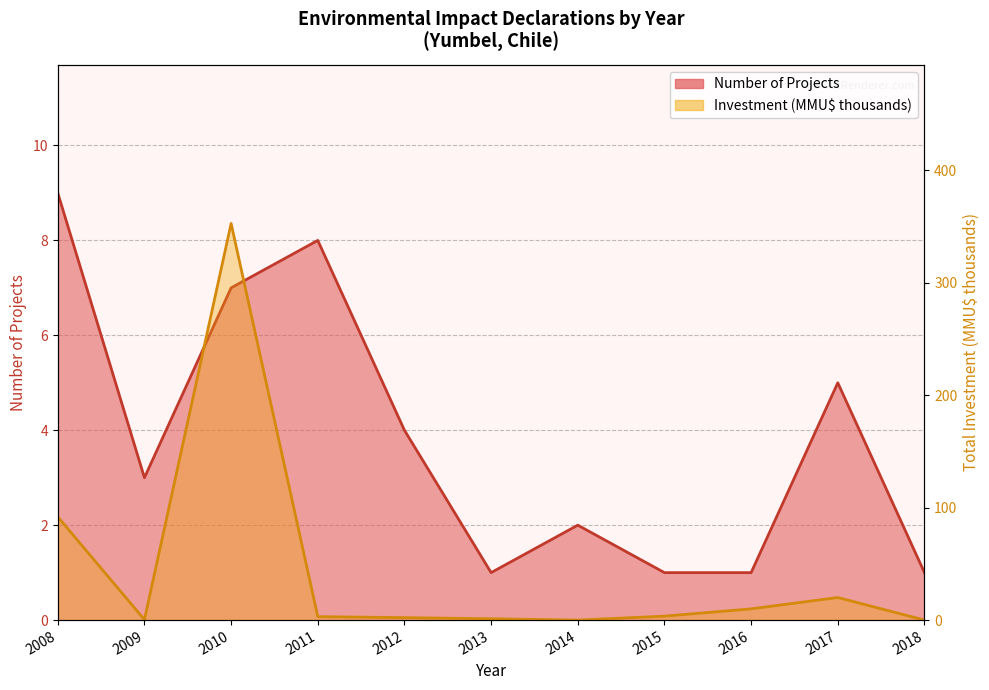

The value of Count (line) at 2011 is 12.7. True or false?

False